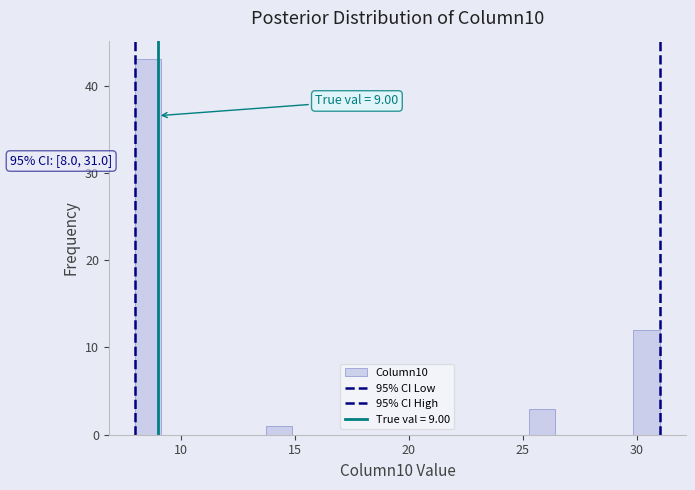

Around what value on the x-axis is the tallest bar? Give the approximate position of its centre, as read against the axis.

8.5